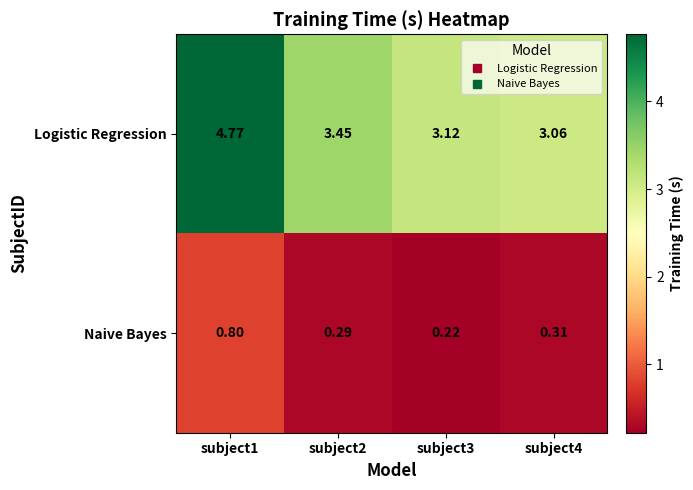

Which category has the highest value across all series?

subject1